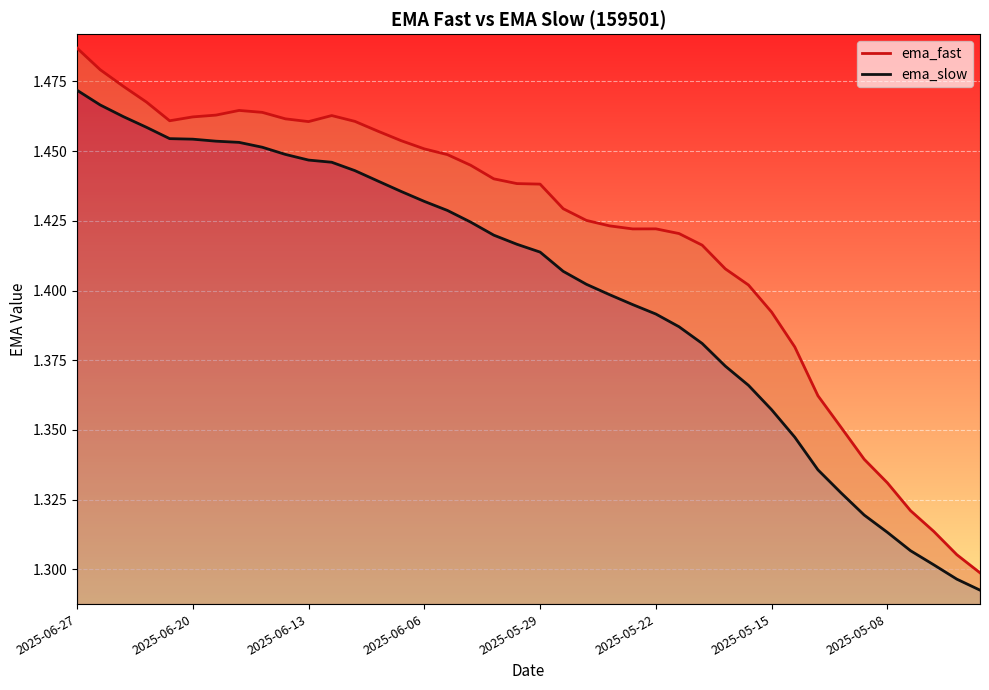

Where is ema_slow nearest to the value 1?

39